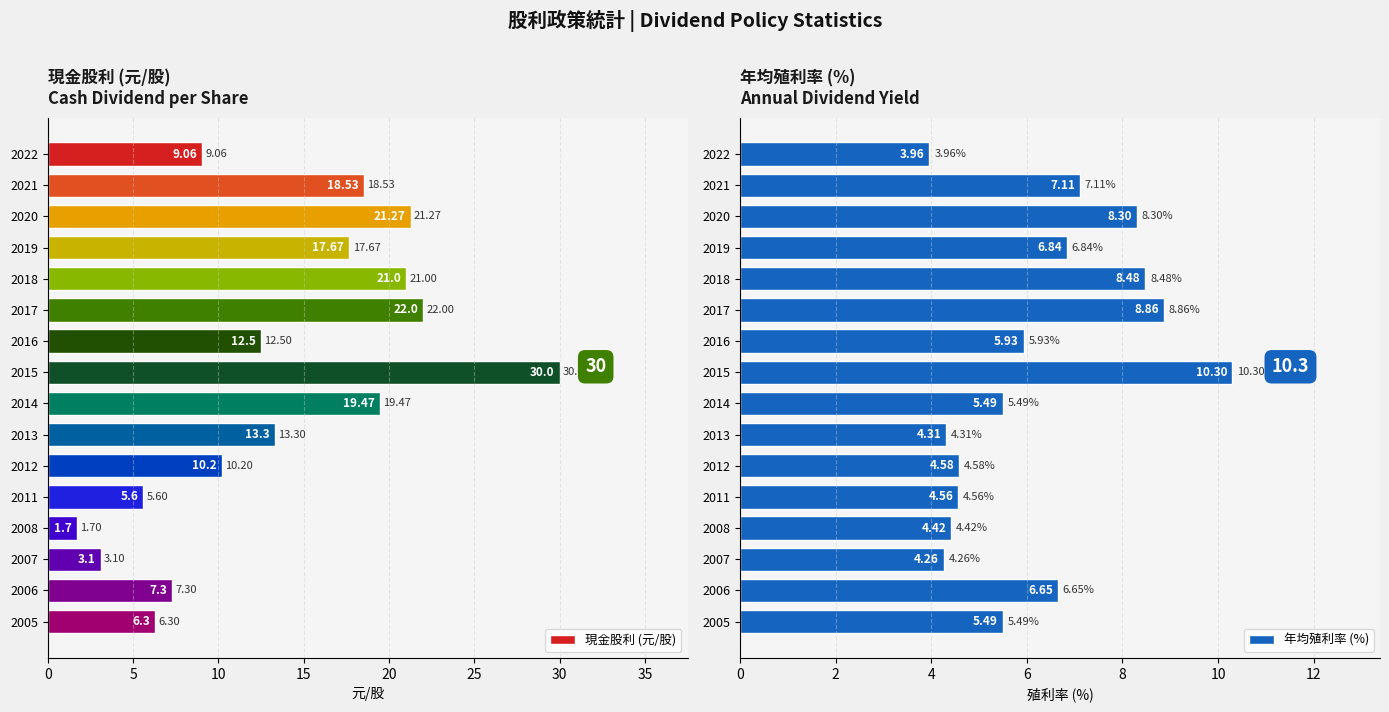

What is the difference between the maximum and minimum values in the 現金股利 (元/股) series?

28.3